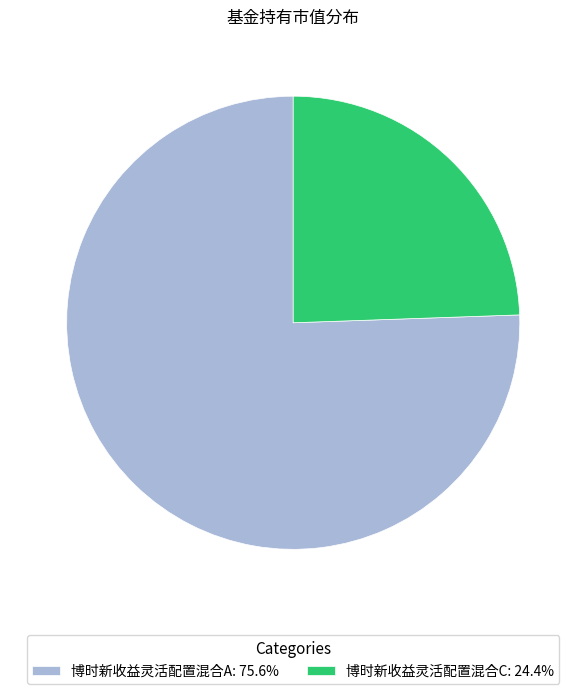

Combined, do 博时新收益灵活配置混合C: 24.4% and 博时新收益灵活配置混合A: 75.6% account for over 50%?

Yes